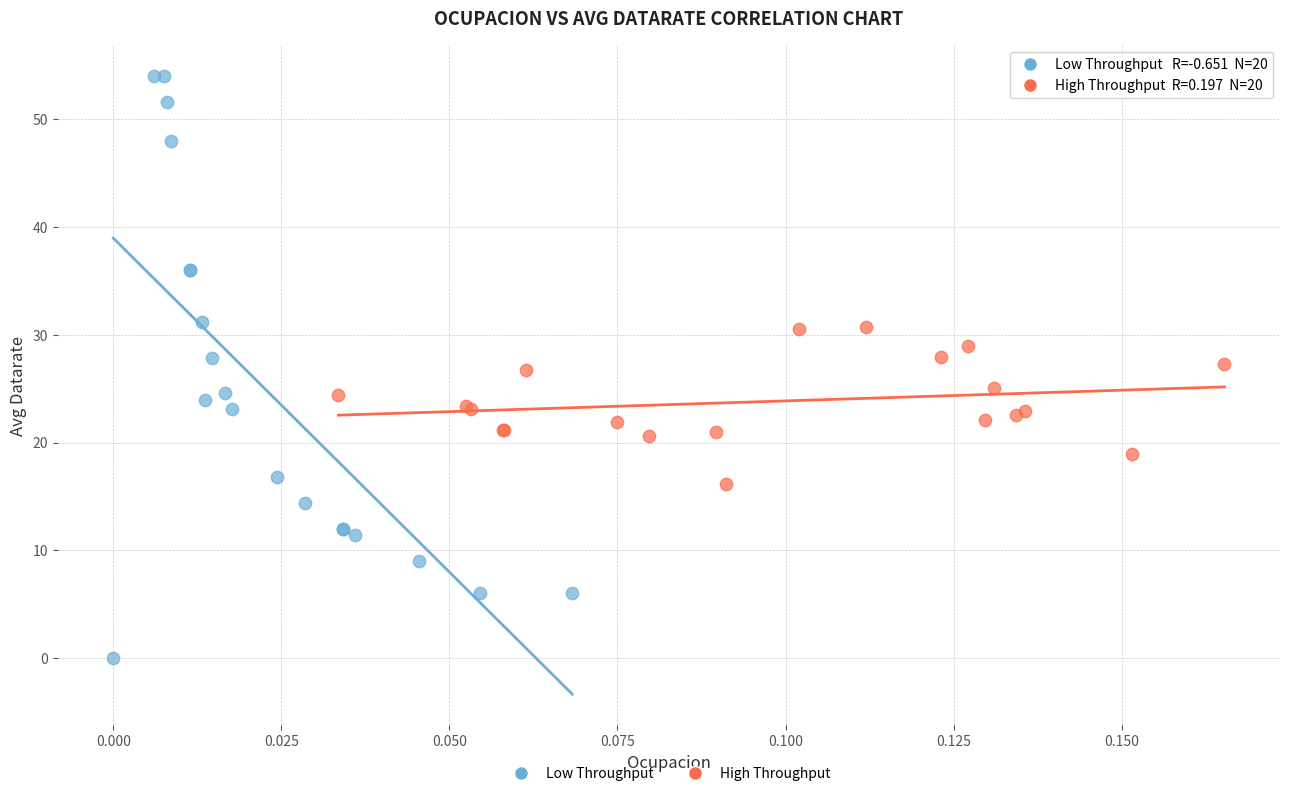

Which series reaches the minimum Y coordinate?

Low Throughput